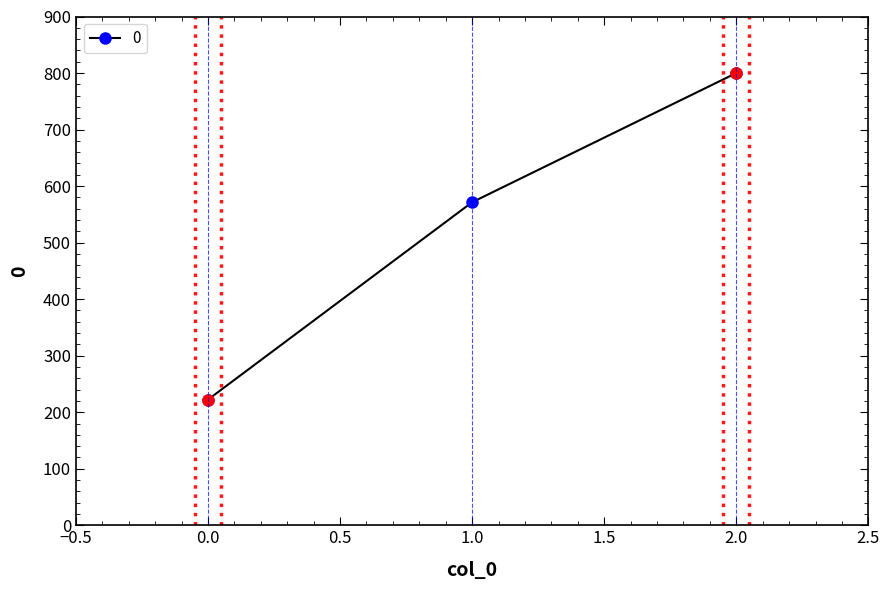

What is the smallest value displayed?

222.2